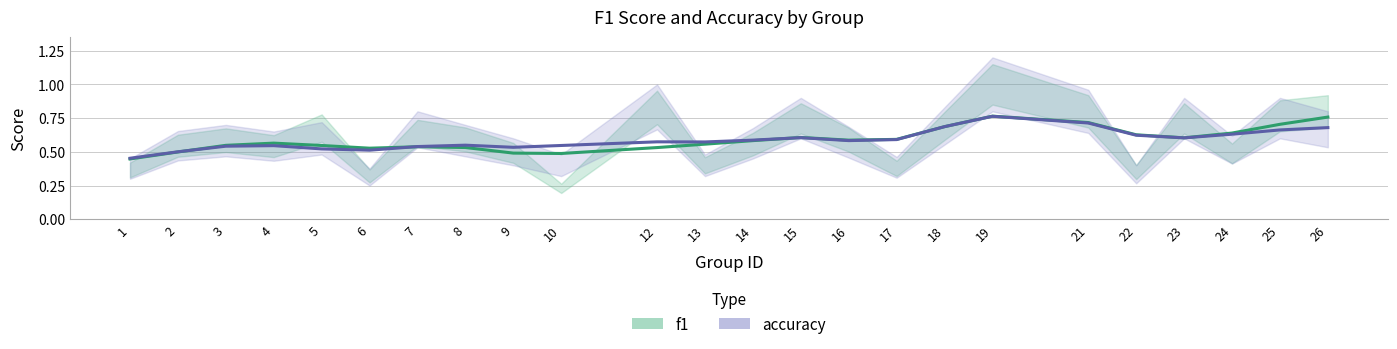

True or false: accuracy has more than 2 points higher than both neighbors.

True